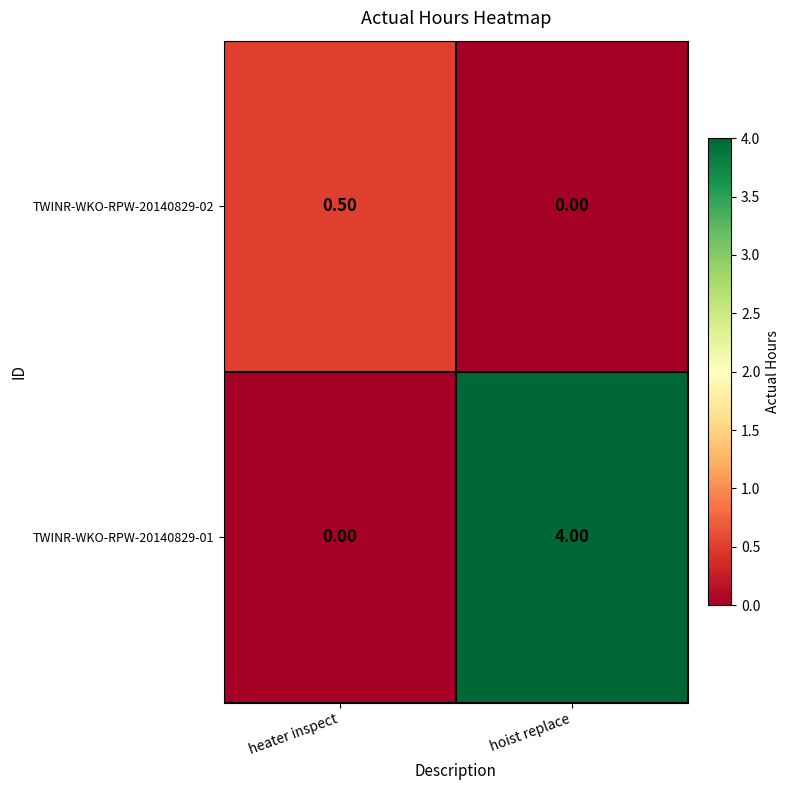

Between heater inspect and hoist replace, which series saw the biggest shift?

TWINR-WKO-RPW-20140829-01